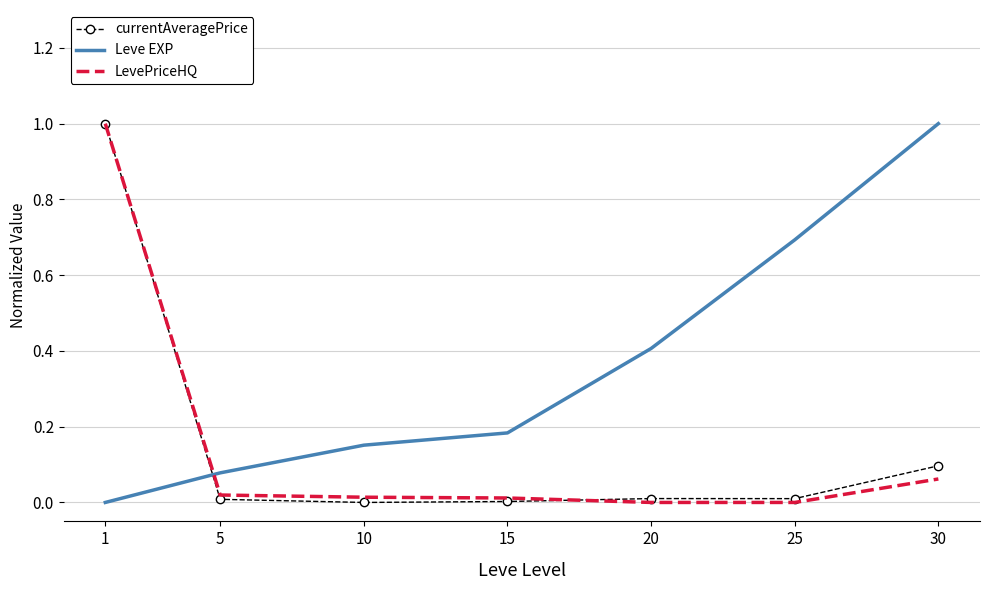

How many intersections are there between Leve EXP and currentAveragePrice?

1